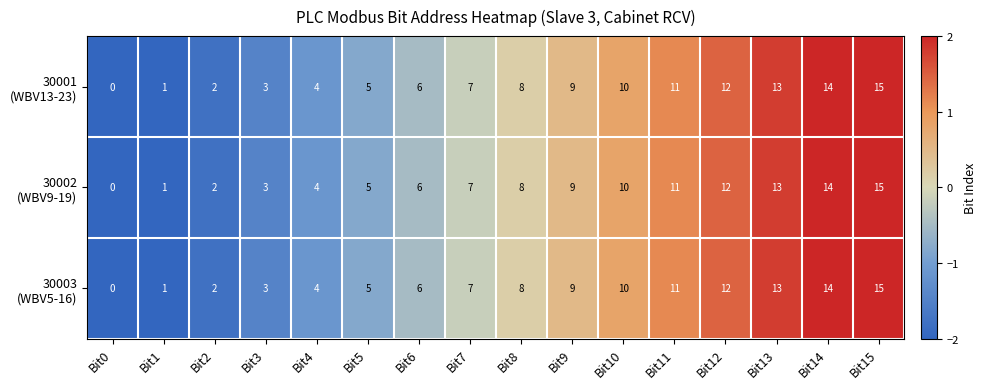

Which category has the highest value across all series?

Bit15